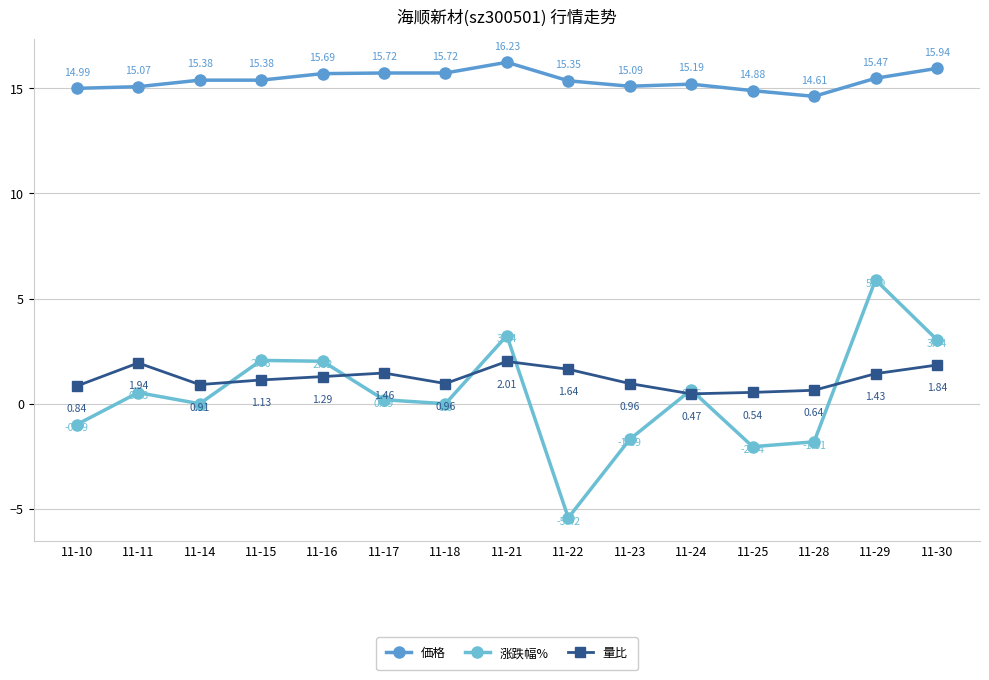

True or false: 価格 and 涨跌幅% intersect in this chart.

False